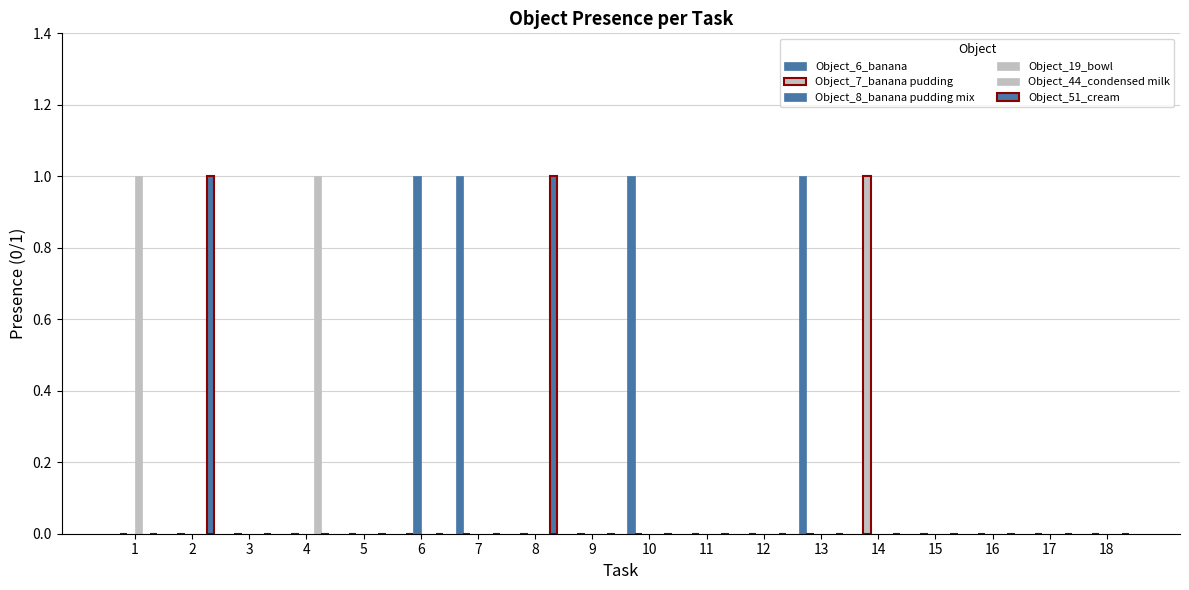

Does the chart contain stacked bars?

No